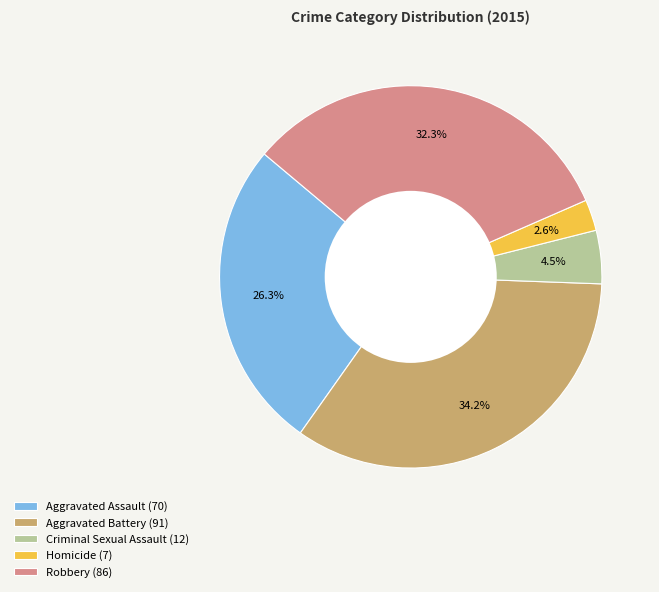

Does any single category account for the majority?

No